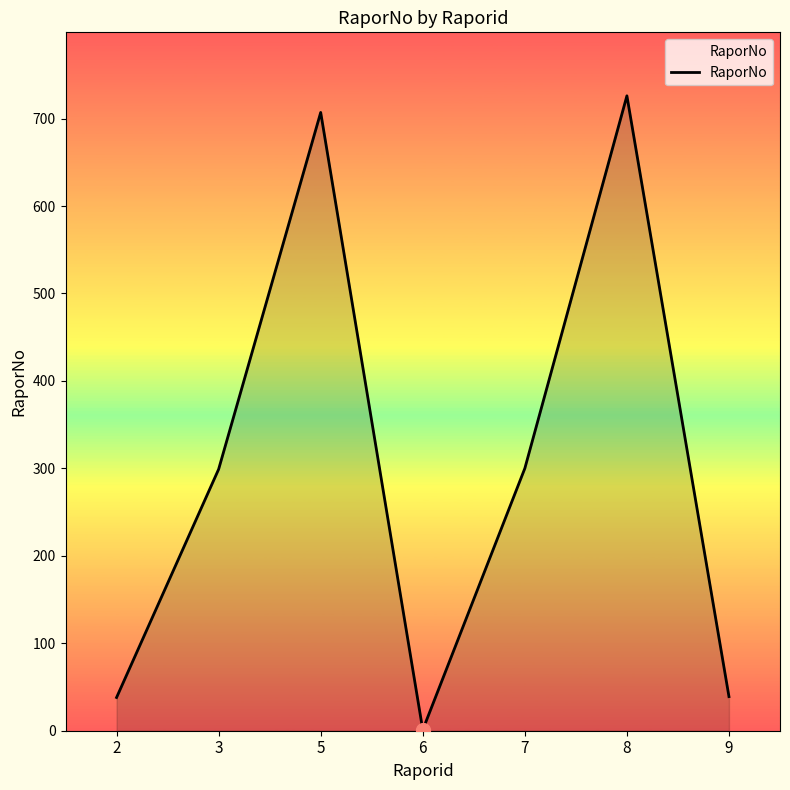

Where is the first local maximum?

5